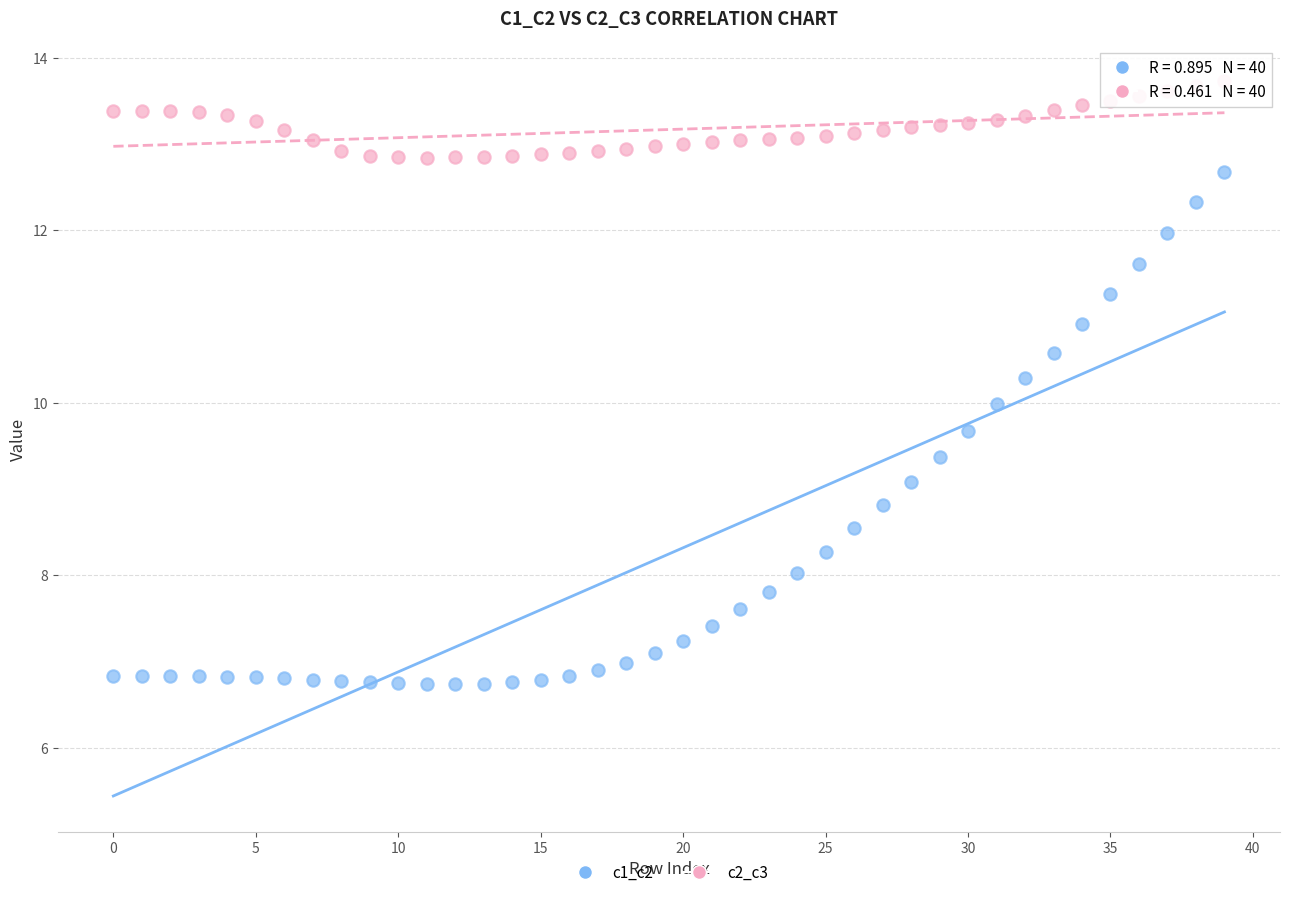

Across all data points, what is the range of Y values (max minus min)?

7.0